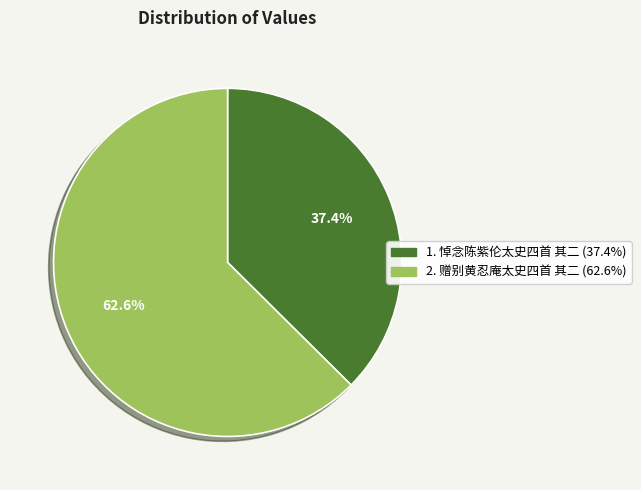

Which category has the biggest portion of the pie?

赠别黄忍庵太史四首 其二